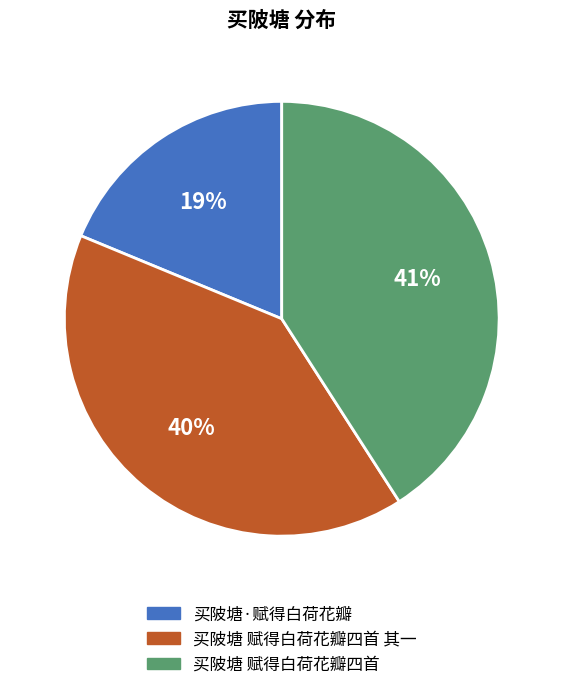

Is it true that 买陂塘·赋得白荷花瓣 is 19% of the pie?

True